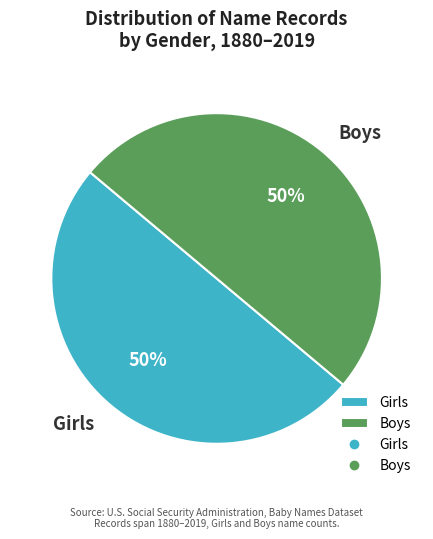

Is it true that Girls is 63% of the pie?

False